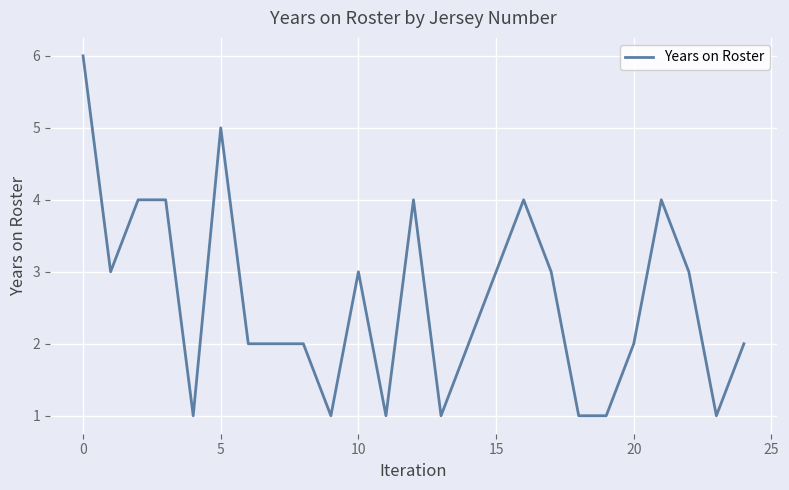

What is the difference between the second highest and minimum values?

4